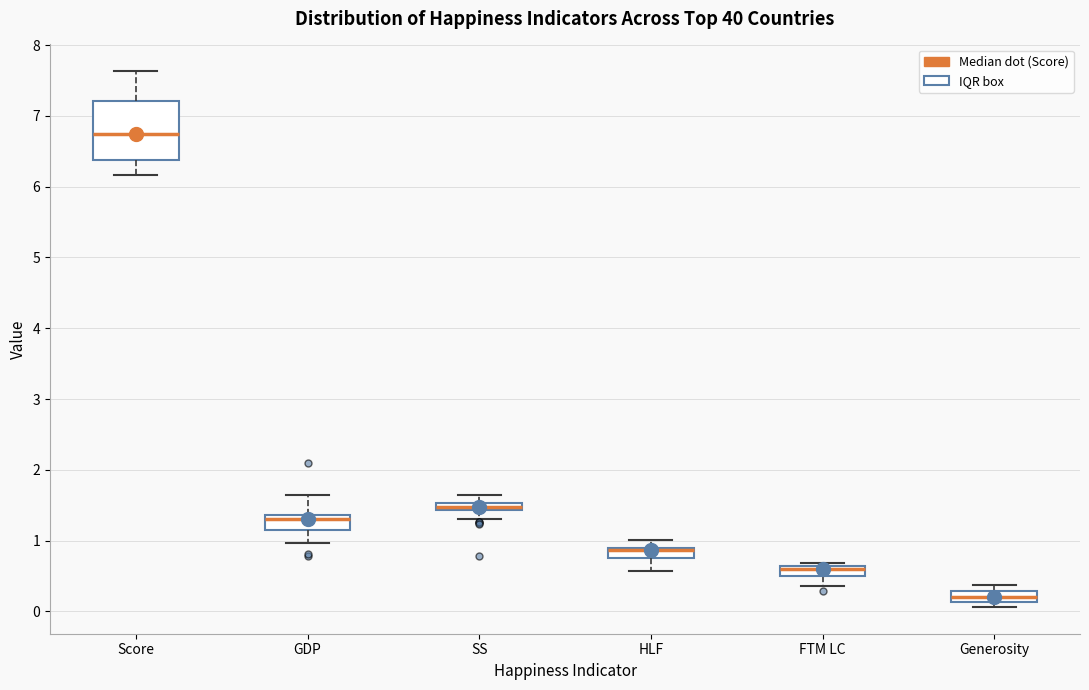

Where does the lower whisker of the box for GDP end on the y-axis? The values are not printed on the chart, so give them approximately, as read against the axis.

1.0